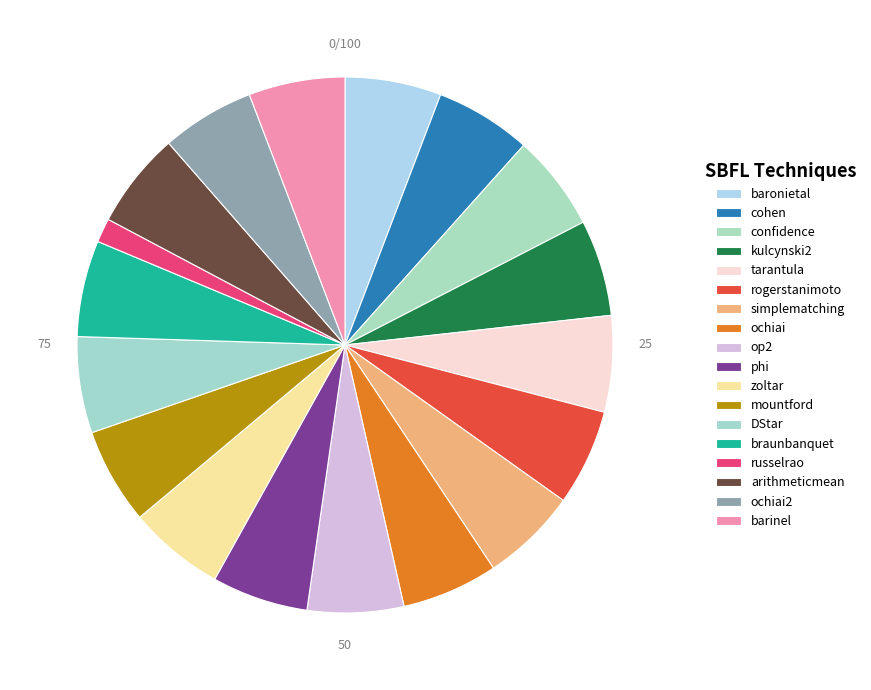

To the nearest percent, what portion does kulcynski2 represent?

6%